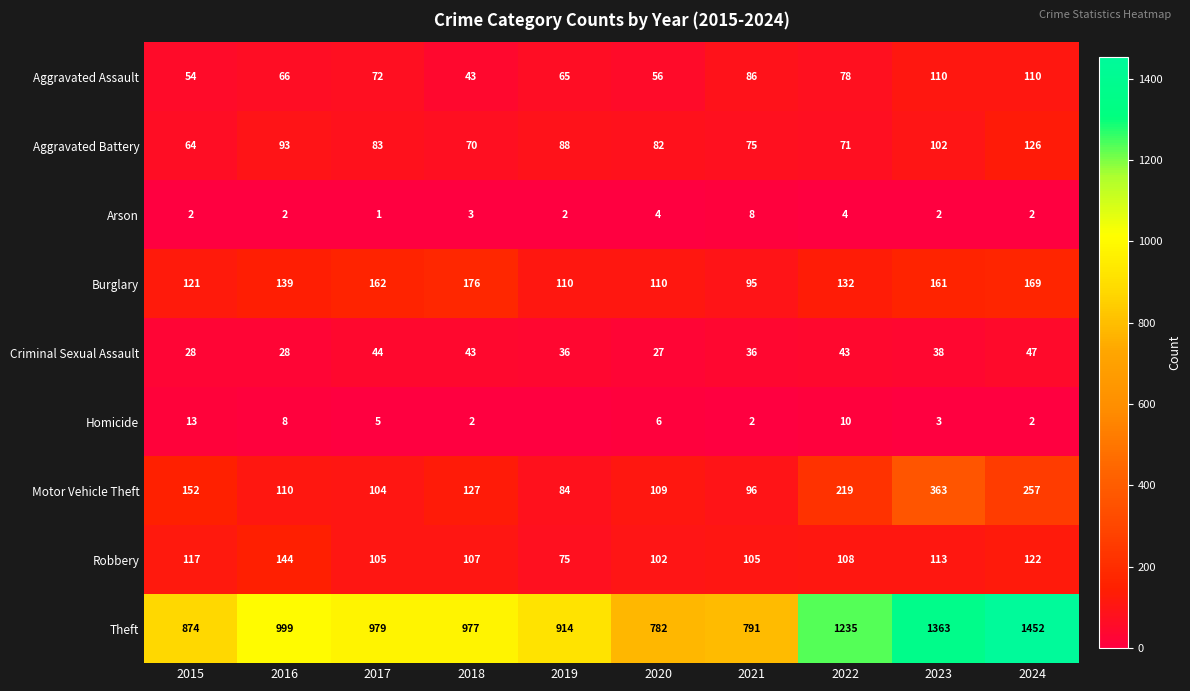

What is the difference between the highest and lowest values at 2019?

914